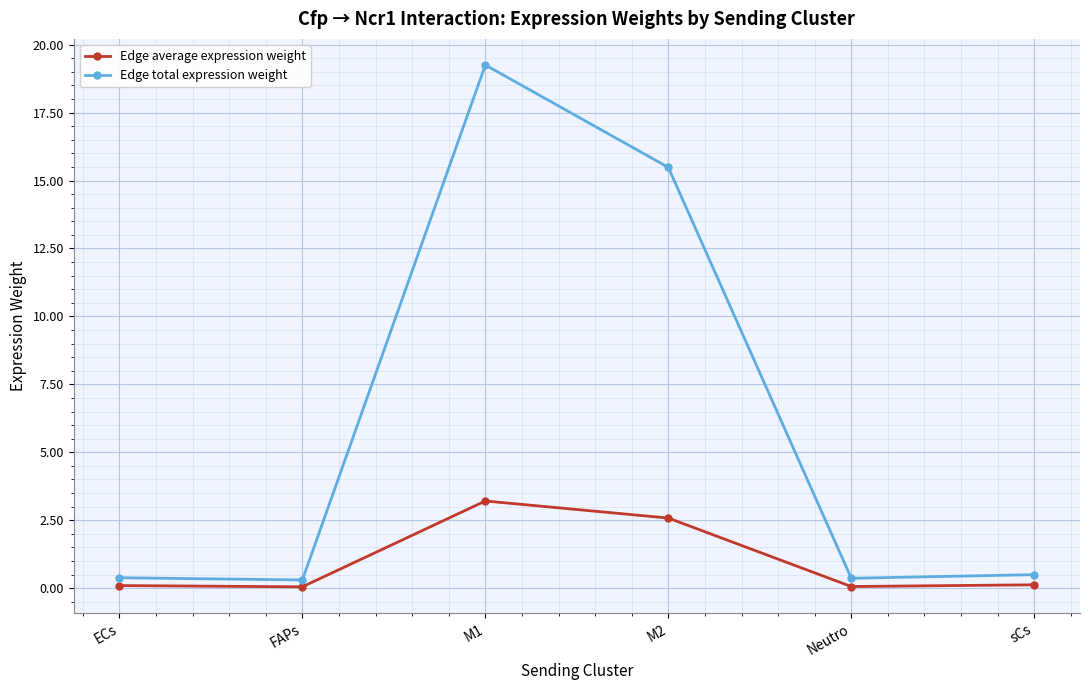

At how many categories does at least one series exceed 16?

1